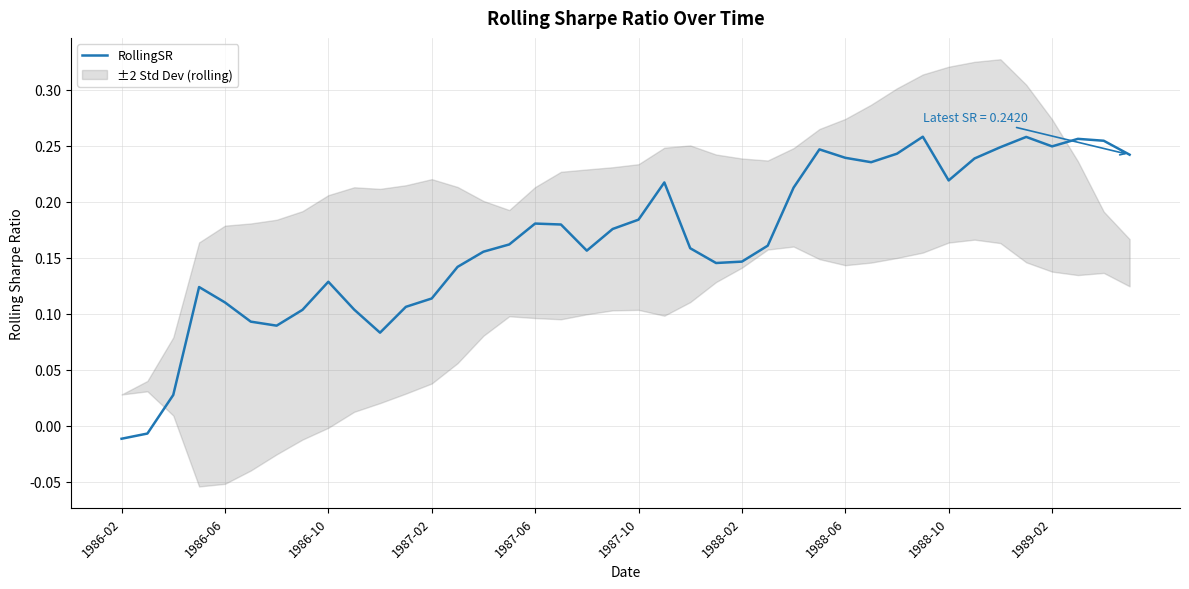

How many interior local valleys (lower than both neighbors) does the data have?

7